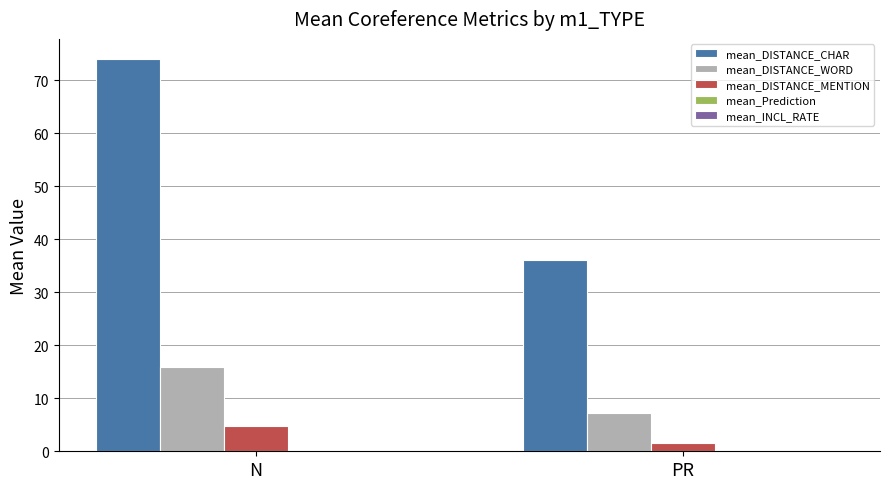

Between N and PR, which series saw the biggest shift?

mean_DISTANCE_CHAR